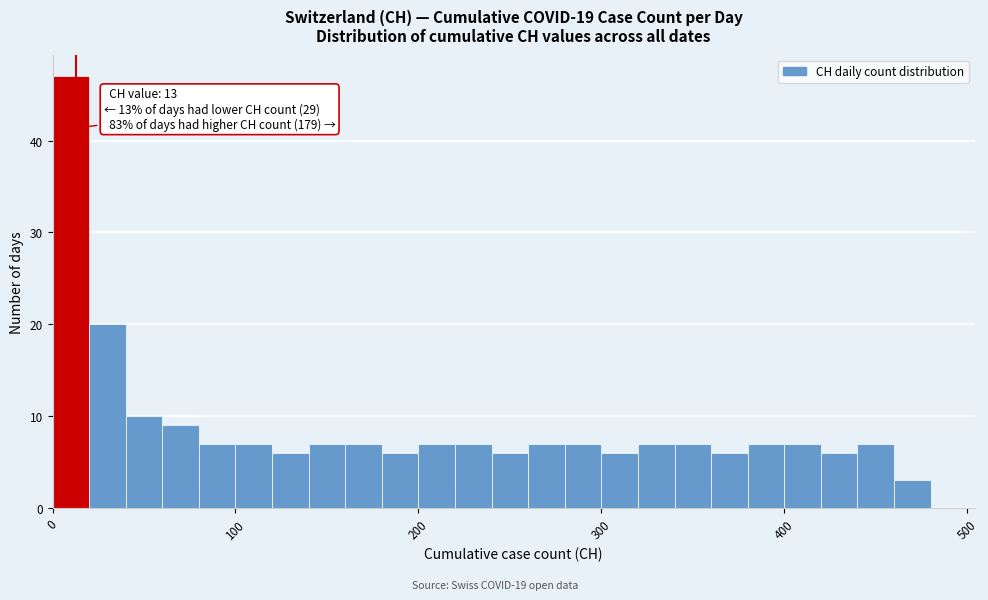

Around what value on the x-axis is the tallest bar? Give the approximate position of its centre, as read against the axis.

10